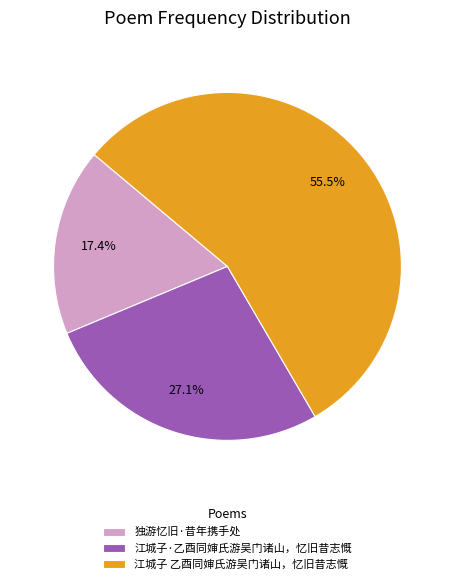

The 江城子·乙酉同婶氏游吴门诸山，忆旧昔志慨 slice represents 20% of the pie. True or false?

False